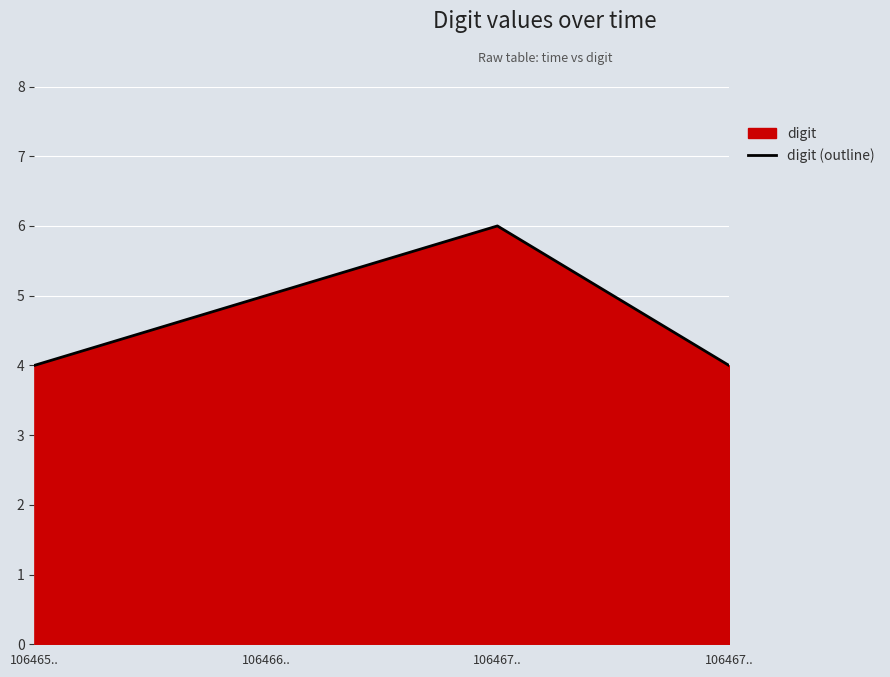

The value at 106467.. is 6. True or false?

True